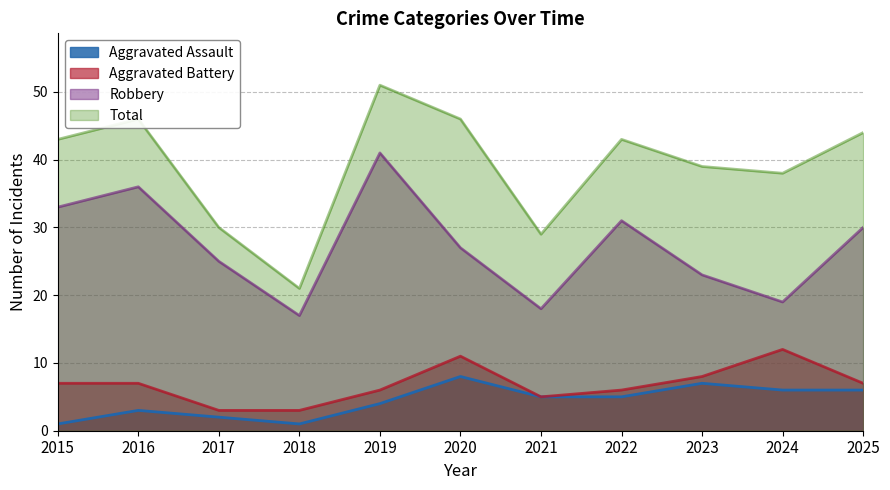

What is the minimum value shown in the chart?

1